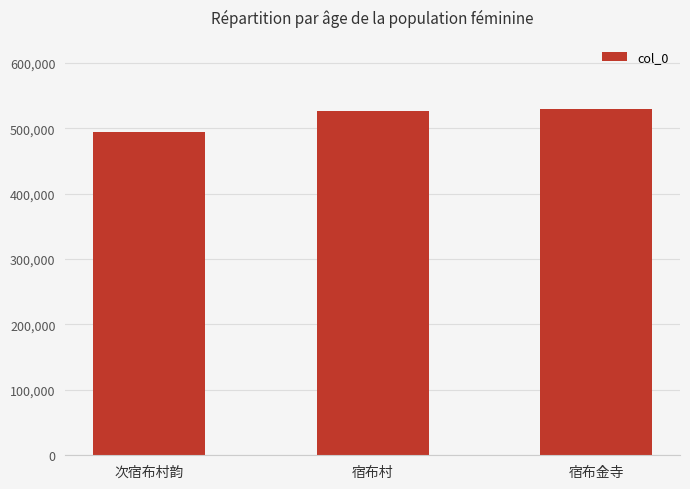

What is the difference between the values at 宿布村 and 宿布金寺?

2296